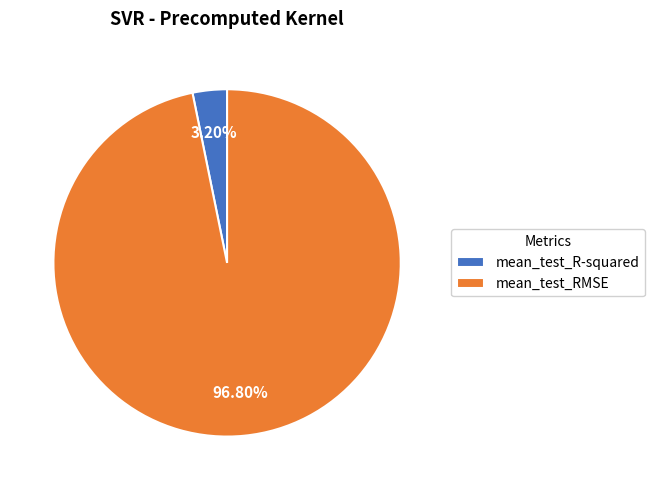

What percentage is the mean_test_RMSE slice, to the nearest percent?

97%